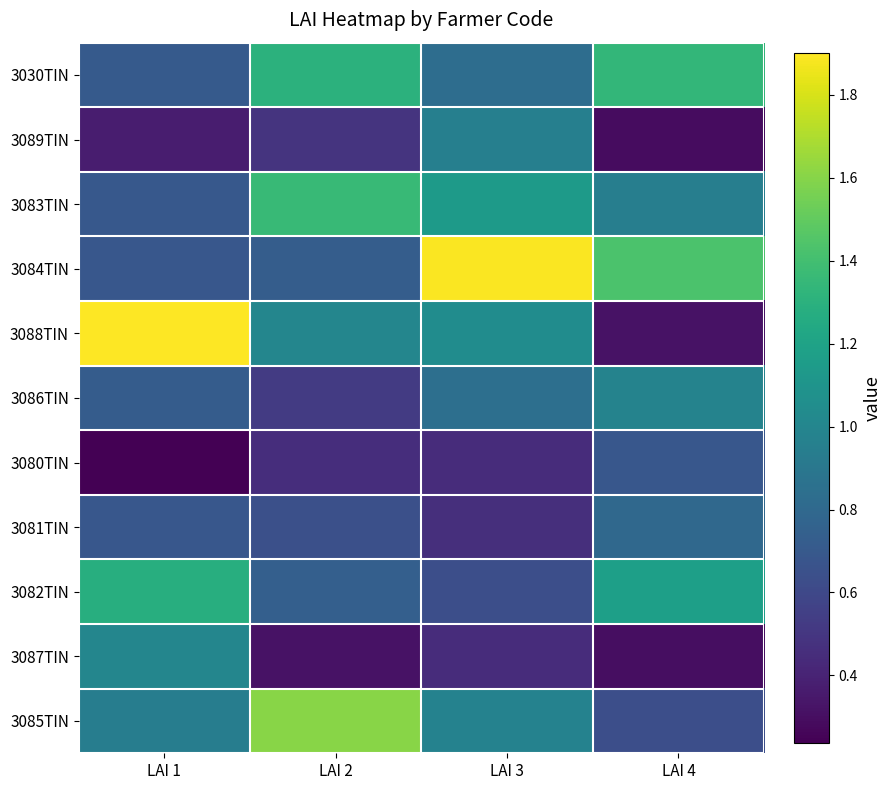

Which series has the largest total across all categories?

3084TIN